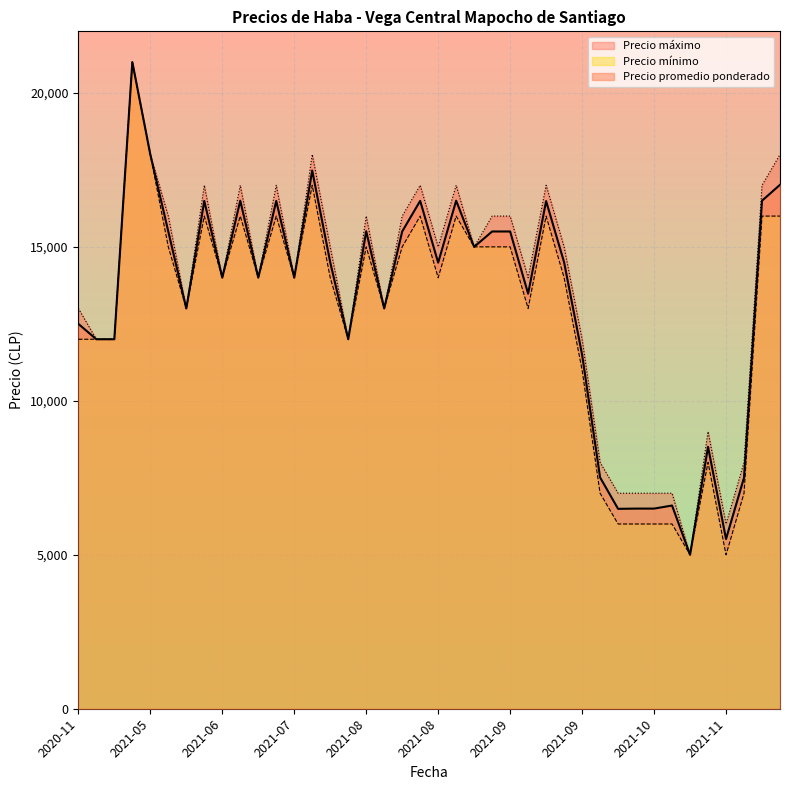

At which category is the sum across all series the highest?

2021-04-23